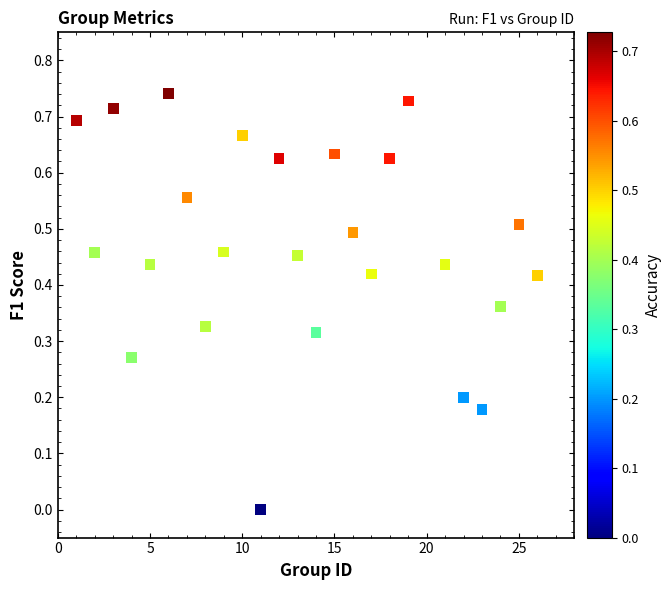

What is the range of X values (max minus min)?

25.0